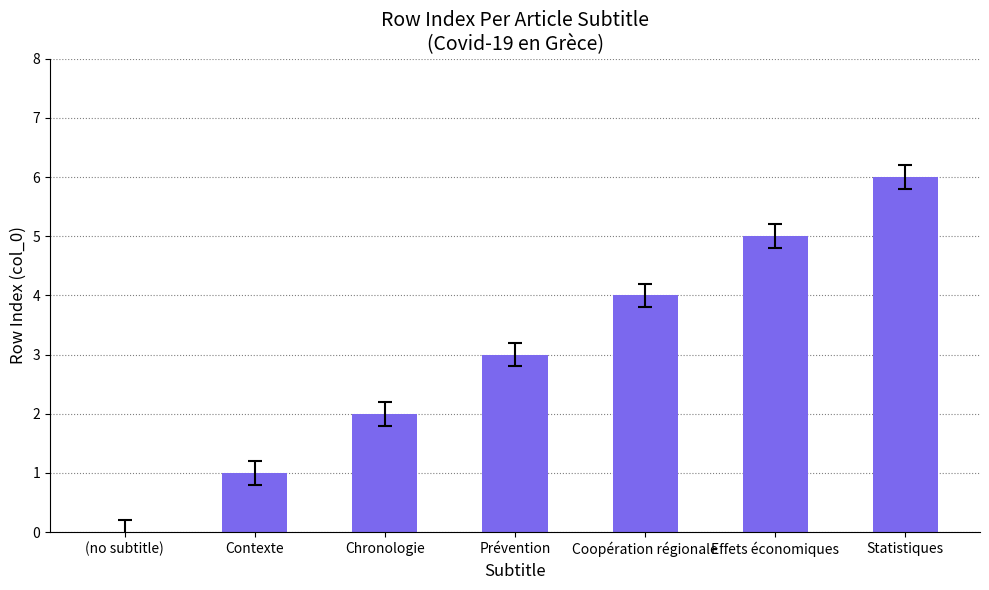

At which category does the chart reach its peak across all series?

Statistiques